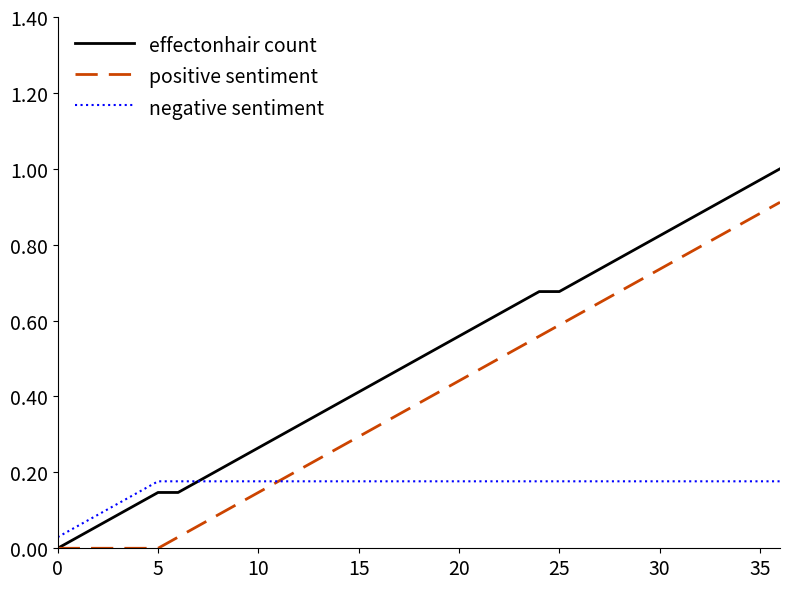

Which series has the largest total across all categories?

effectonhair count